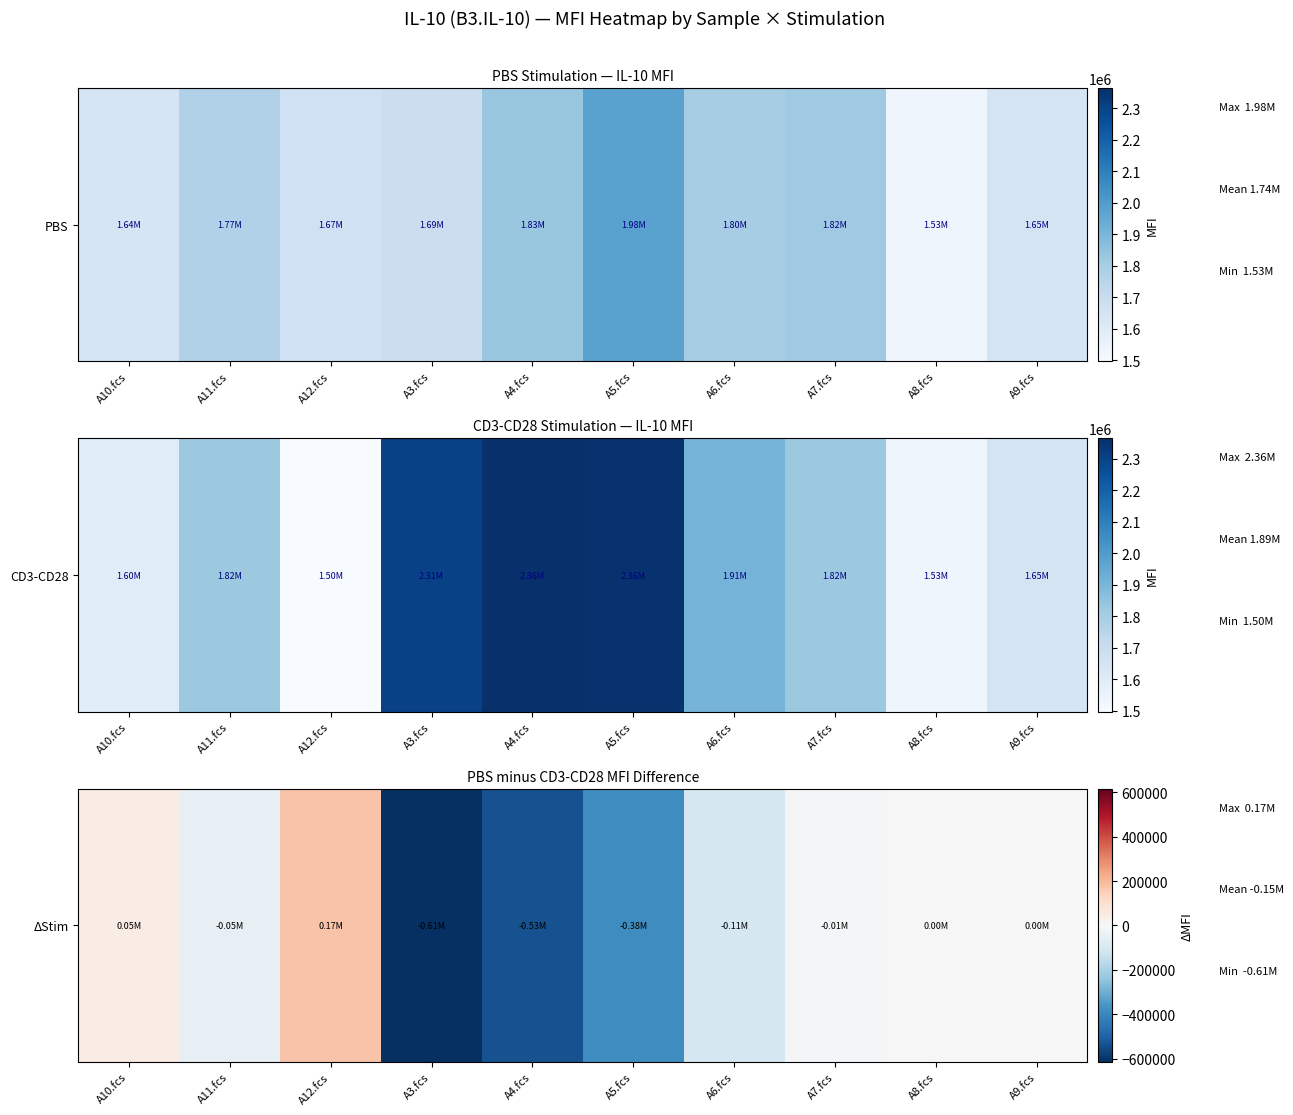

How many values exceed -6656?

4